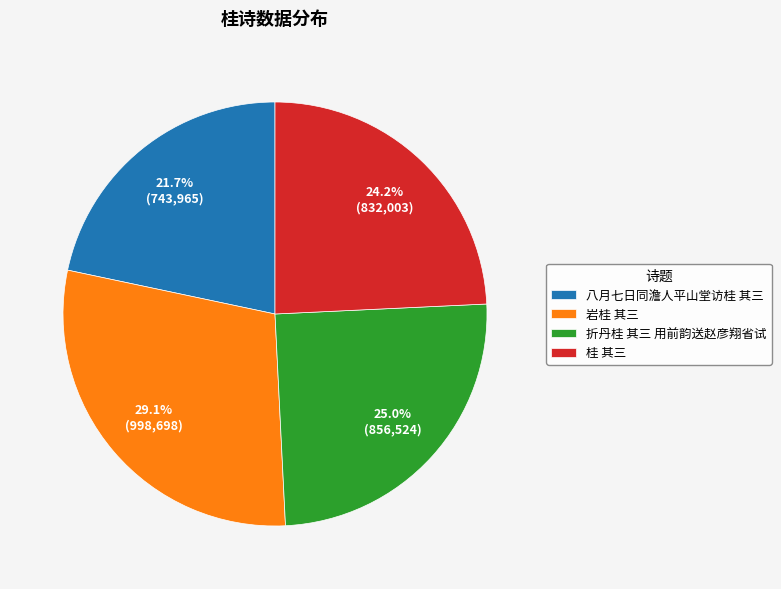

To the nearest percent, what is the average slice percentage?

25%